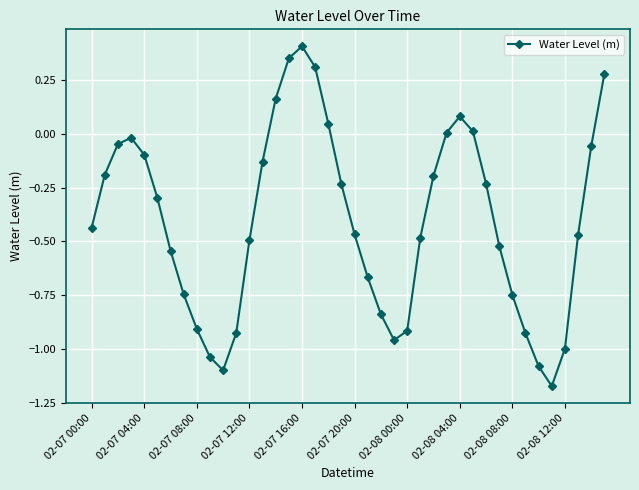

True or false: the data has more than 1 interior local peaks.

True